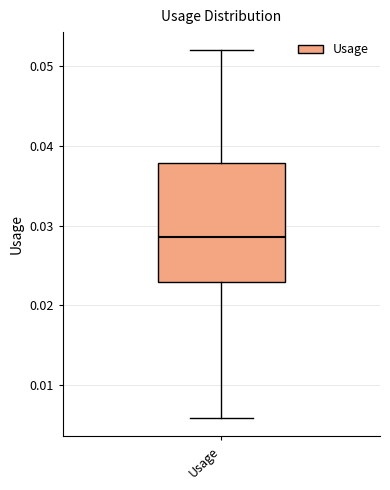

Read this box plot against the y-axis: the position of the median line, the range covered by the box, and the ends of both whiskers. The values are not printed on the chart, so give them approximately, as read against the axis.

median 0.029, box 0.023 to 0.038, whiskers 0.006 to 0.052